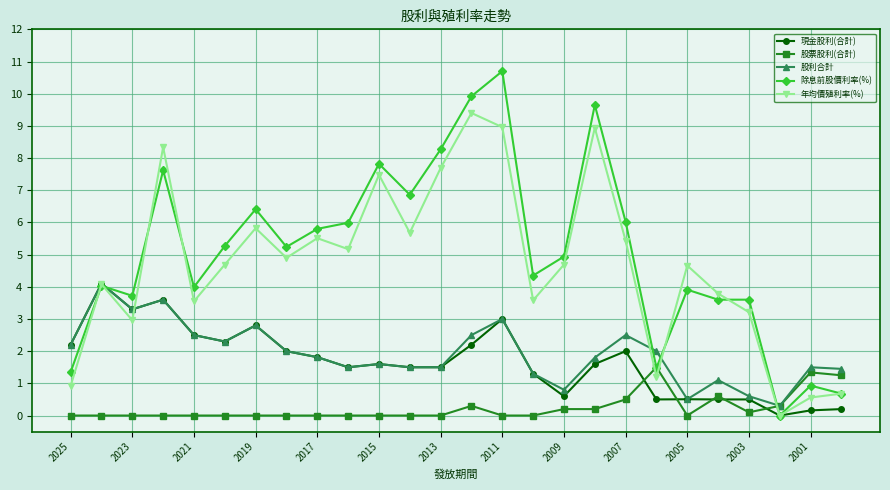

How many interior local valleys does the 年均價殖利率(%) series have?

8